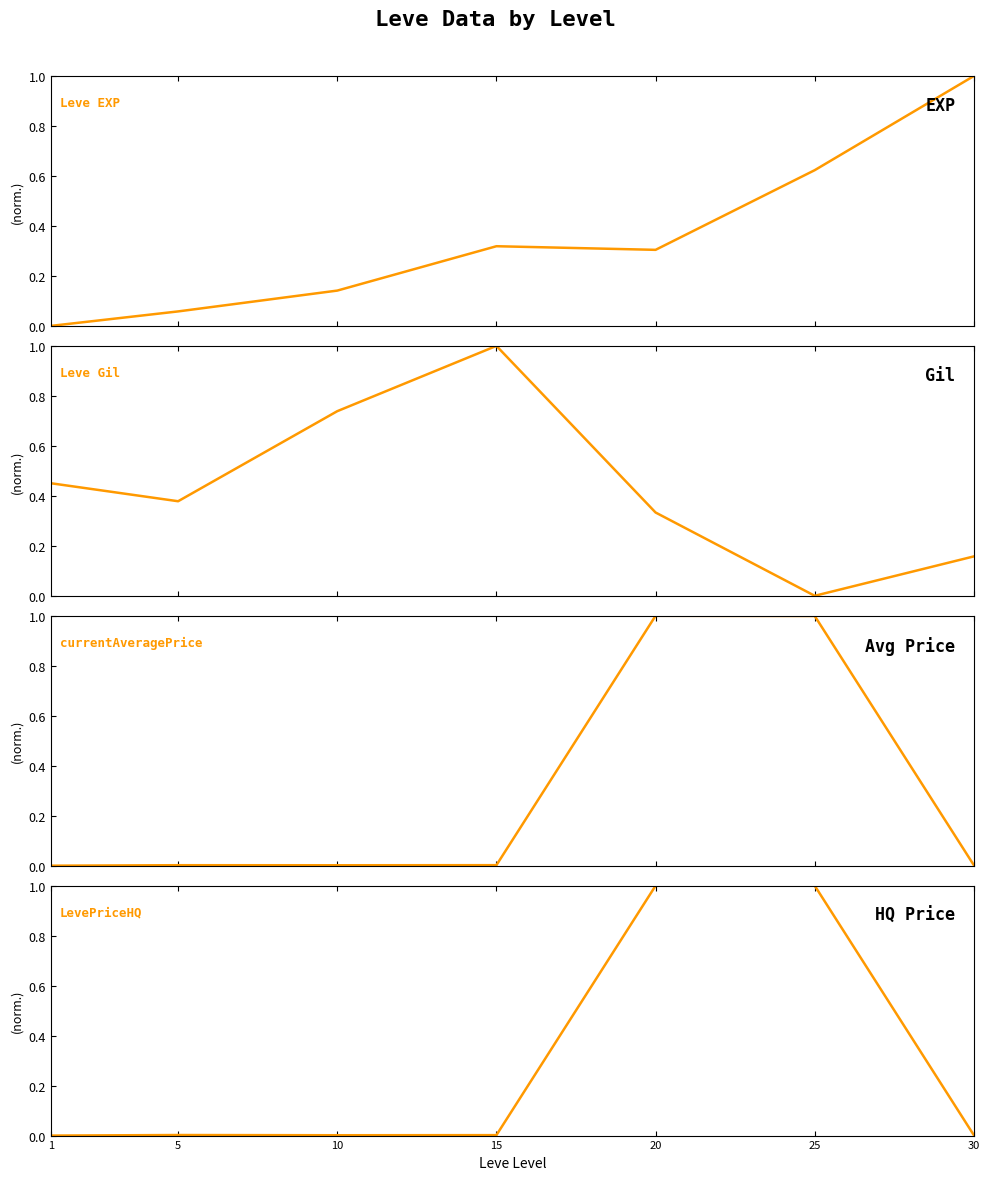

What is the average value of the LevePriceHQ series?

0.3